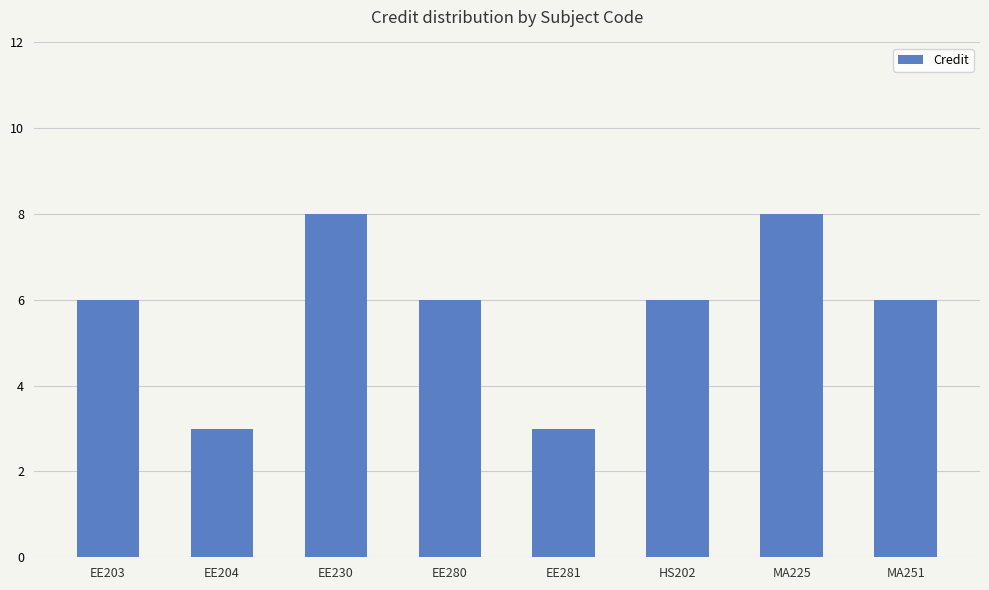

What is the change in value from HS202 to MA225?

+2